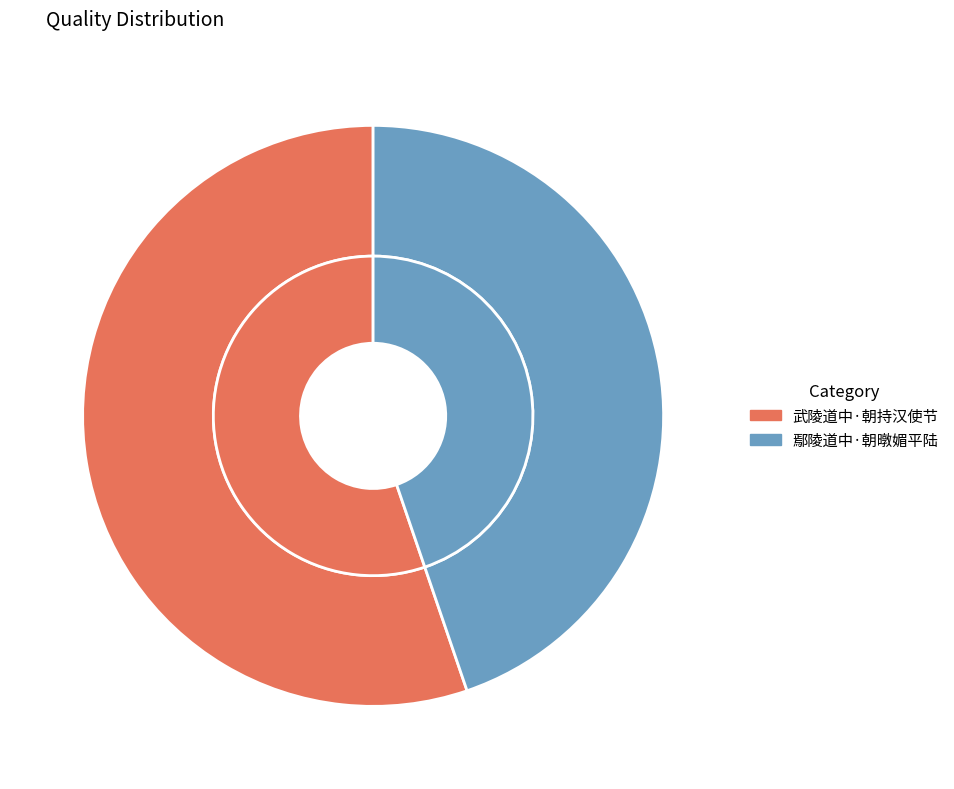

Is there a majority slice in this chart?

Yes